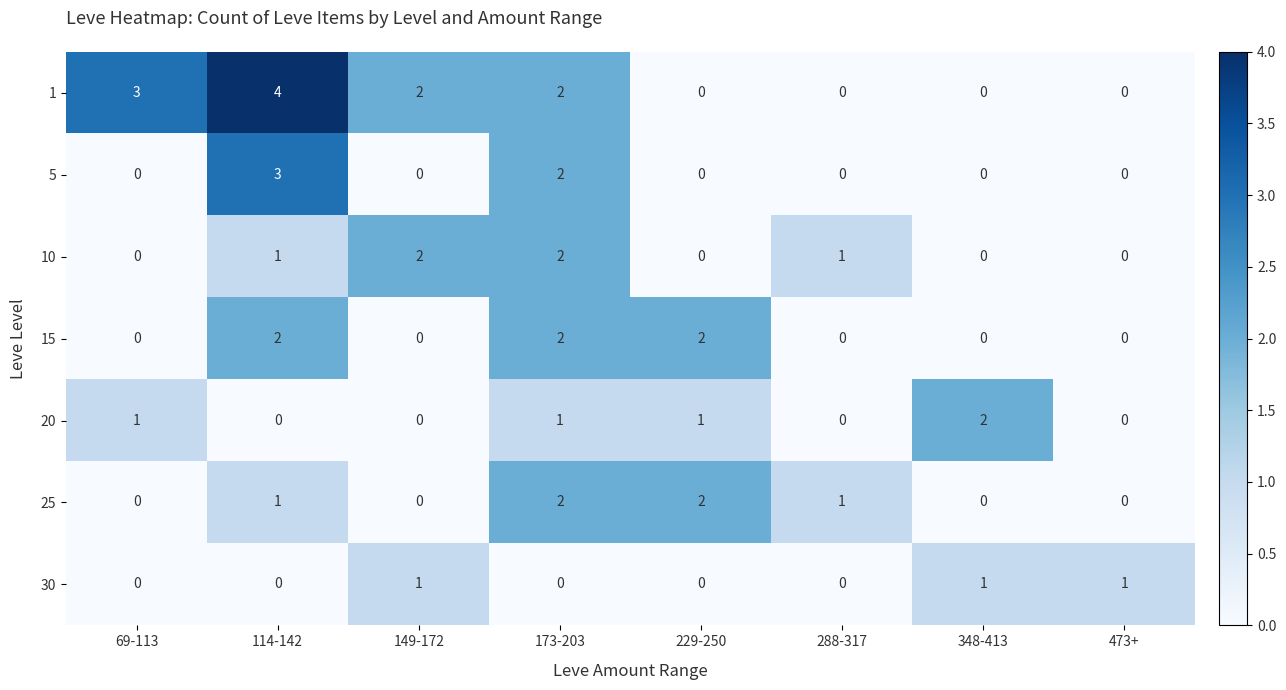

At which label does 20 reach its peak?

348-413